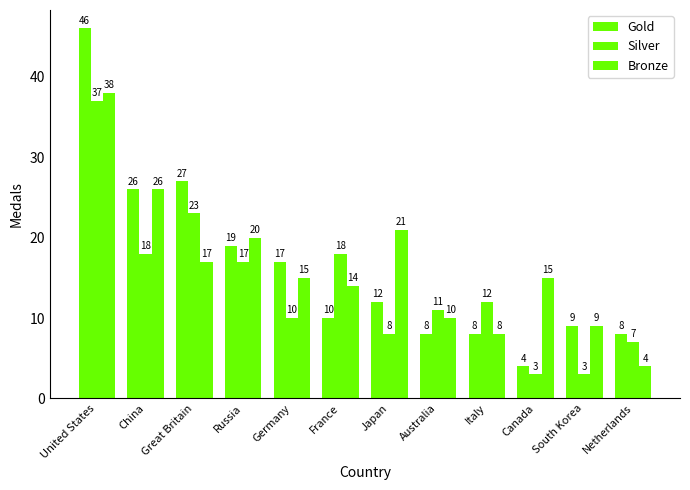

Reading left to right, transcribe all the data shown in this chart.

Gold: 46	26	27	19	17	10	12	8	8	4	9	8
Silver: 37	18	23	17	10	18	8	11	12	3	3	7
Bronze: 38	26	17	20	15	14	21	10	8	15	9	4